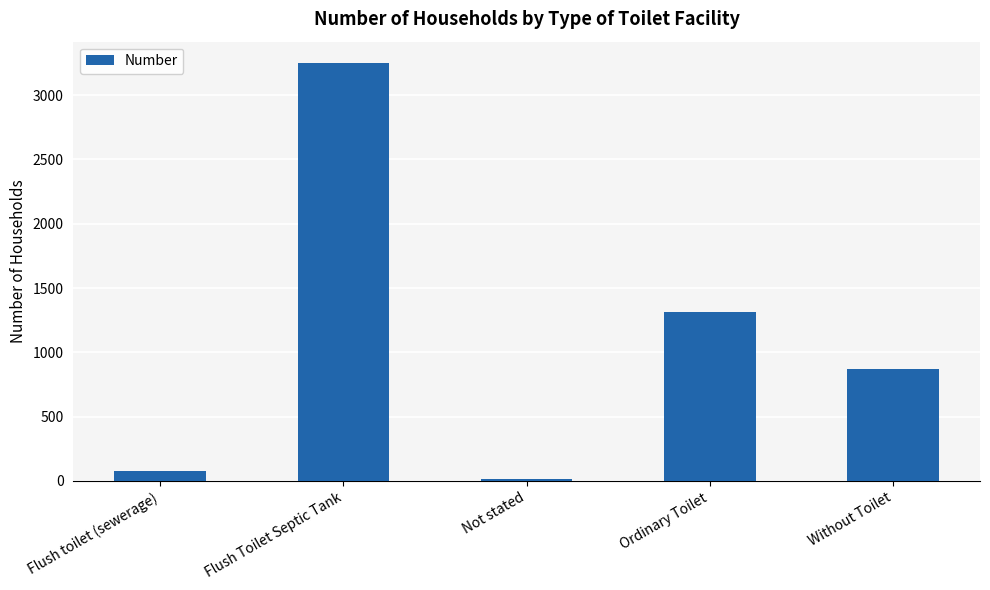

What is the maximum value shown in the chart?

3253